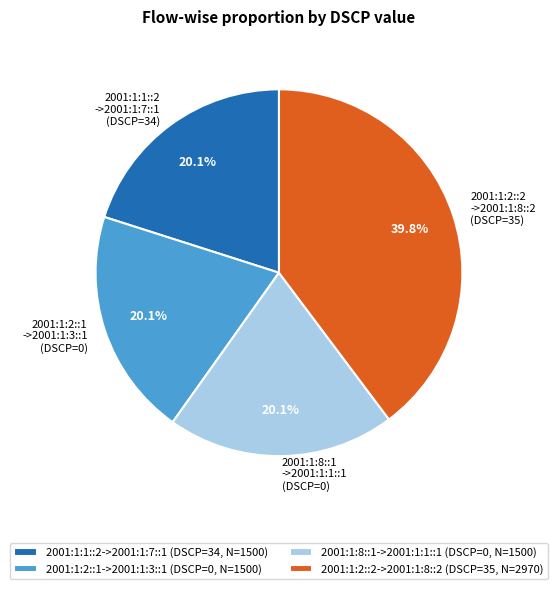

How many slices are in this pie chart?

4